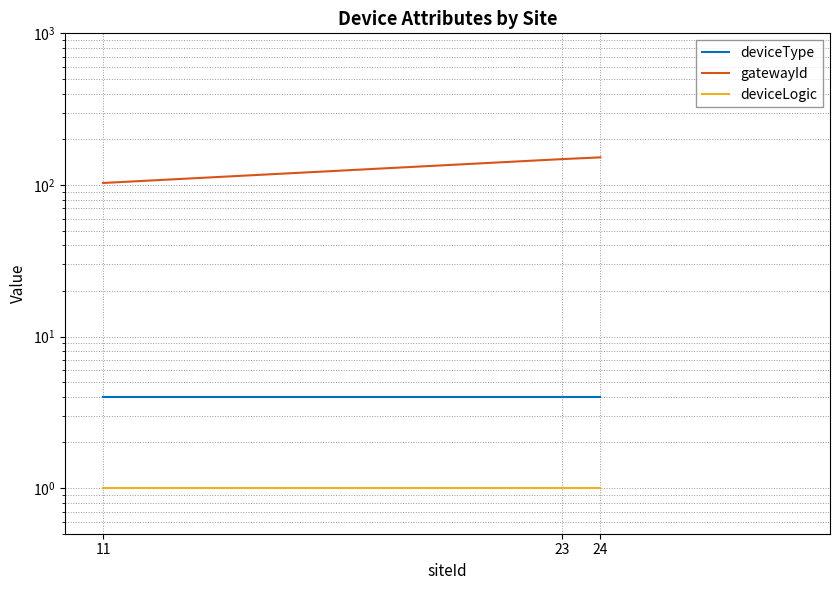

List the series in order of their peak value, highest first.

gatewayId, deviceType, deviceLogic